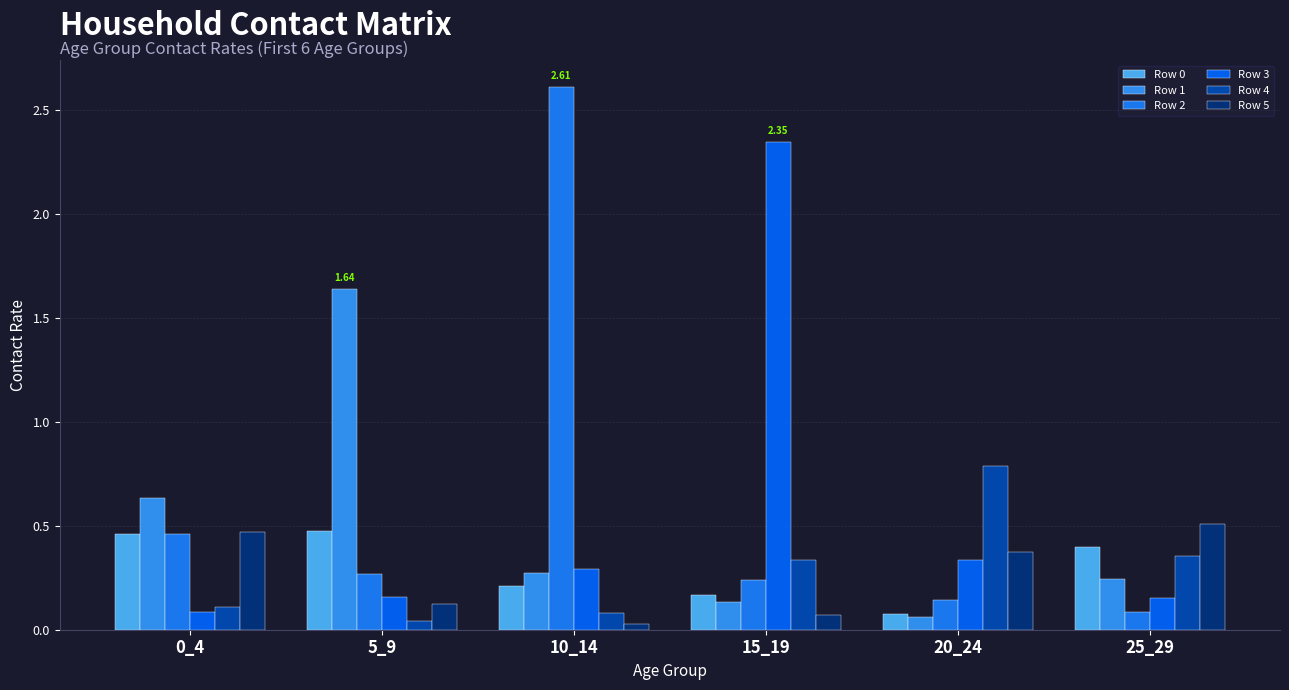

Rank the series by their maximum value, from lowest to highest.

Row 0, Row 5, Row 4, Row 1, Row 3, Row 2